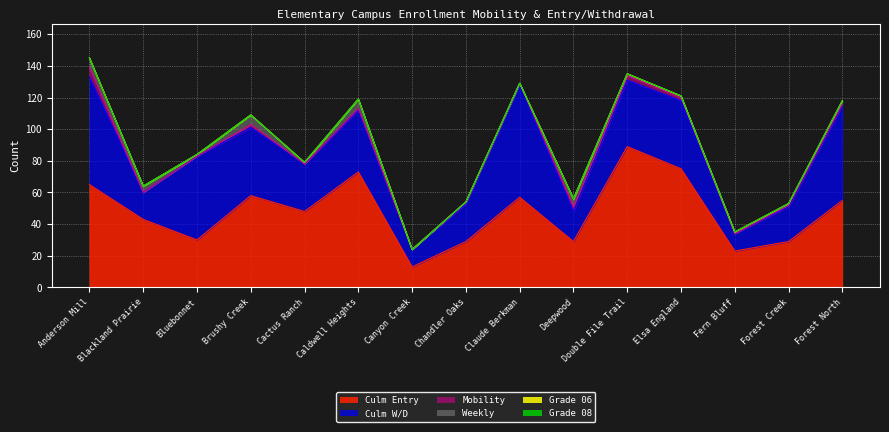

Reading right to left, transcribe all the data shown in this chart.

Culm Entry: Forest North=55	Forest Creek=29	Fern Bluff=23	Elsa England=75	Double File Trail=89	Deepwood=29	Claude Berkman=57	Chandler Oaks=29	Canyon Creek=13	Caldwell Heights=73	Cactus Ranch=48	Brushy Creek=58	Bluebonnet=30	Blackland Prairie=43	Anderson Mill=65
Culm W/D: Forest North=60	Forest Creek=22	Fern Bluff=11	Elsa England=43	Double File Trail=42	Deepwood=19	Claude Berkman=71	Chandler Oaks=24	Canyon Creek=11	Caldwell Heights=39	Cactus Ranch=30	Brushy Creek=43	Bluebonnet=53	Blackland Prairie=17	Anderson Mill=68
Mobility: Forest North=1	Forest Creek=1	Fern Bluff=0	Elsa England=2	Double File Trail=3	Deepwood=3	Claude Berkman=1	Chandler Oaks=1	Canyon Creek=0	Caldwell Heights=1	Cactus Ranch=0	Brushy Creek=2	Bluebonnet=0	Blackland Prairie=0	Anderson Mill=6
Weekly: Forest North=2	Forest Creek=1	Fern Bluff=1	Elsa England=1	Double File Trail=1	Deepwood=5	Claude Berkman=0	Chandler Oaks=0	Canyon Creek=0	Caldwell Heights=6	Cactus Ranch=1	Brushy Creek=6	Bluebonnet=1	Blackland Prairie=4	Anderson Mill=6
Grade 06: Forest North=0	Forest Creek=0	Fern Bluff=0	Elsa England=0	Double File Trail=0	Deepwood=0	Claude Berkman=0	Chandler Oaks=0	Canyon Creek=0	Caldwell Heights=0	Cactus Ranch=0	Brushy Creek=0	Bluebonnet=0	Blackland Prairie=0	Anderson Mill=0
Grade 08: Forest North=0	Forest Creek=0	Fern Bluff=0	Elsa England=0	Double File Trail=0	Deepwood=0	Claude Berkman=0	Chandler Oaks=0	Canyon Creek=0	Caldwell Heights=0	Cactus Ranch=0	Brushy Creek=0	Bluebonnet=0	Blackland Prairie=0	Anderson Mill=0